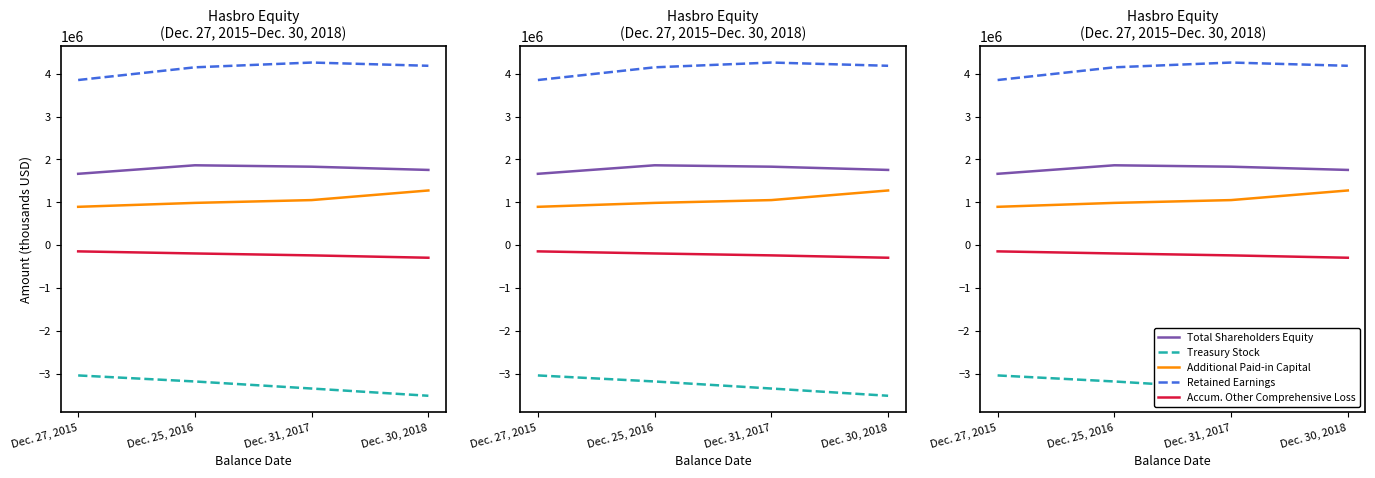

At which label does Additional Paid-in Capital reach its minimum?

Dec. 27, 2015